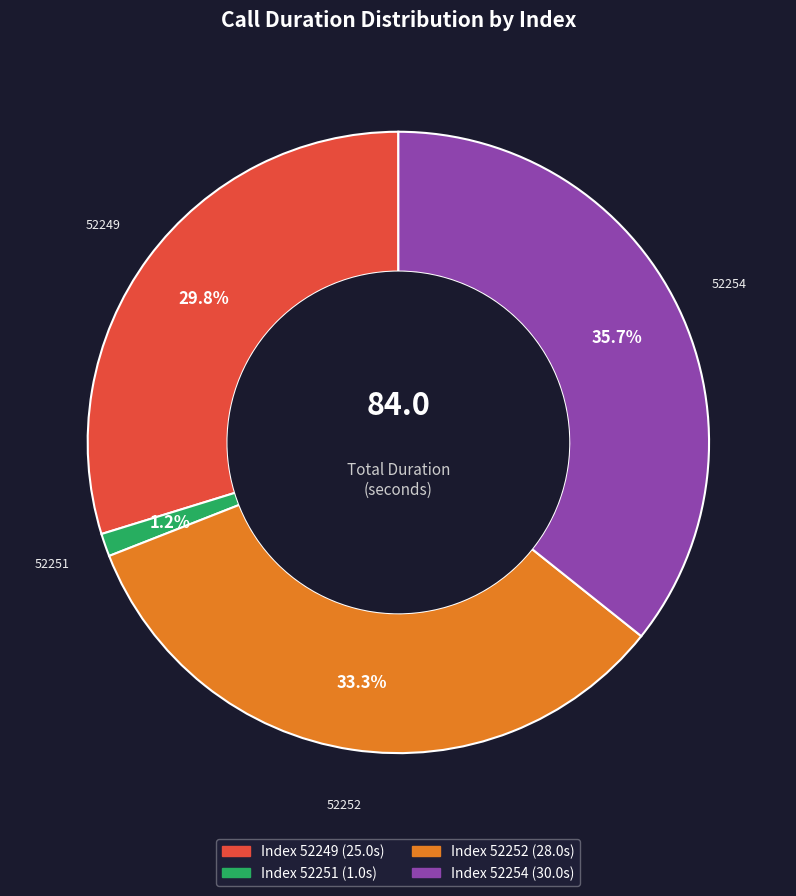

Is there any slice that represents more than half of the pie?

No